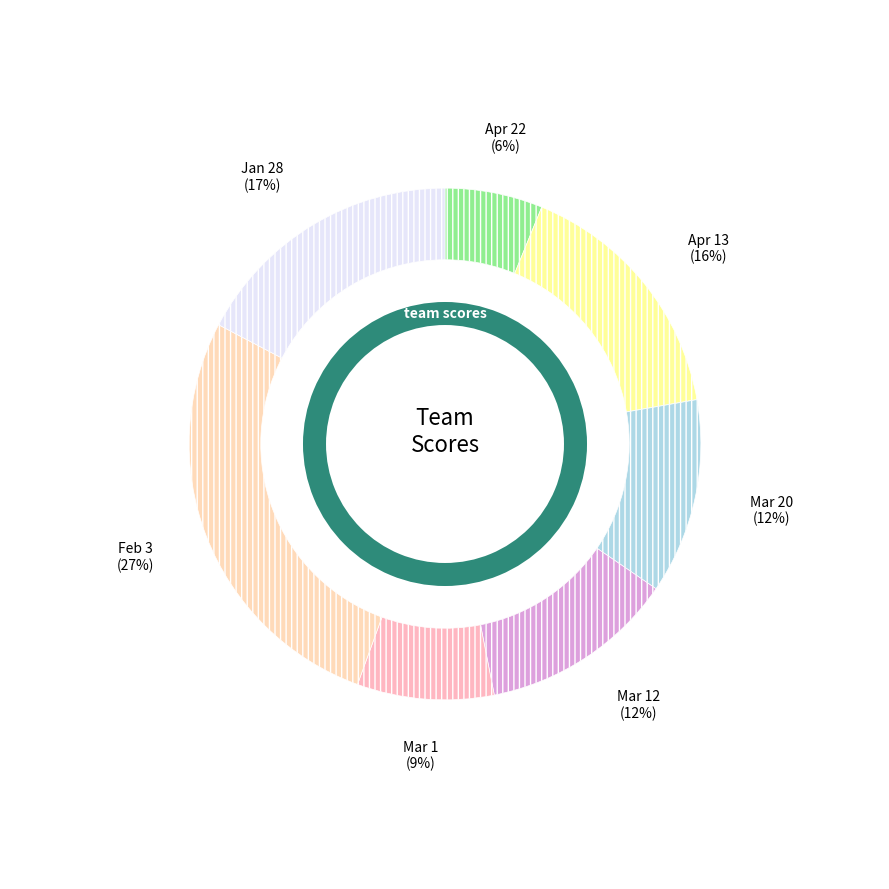

Combined, do Feb 3 and Mar 1 account for over 50%?

No